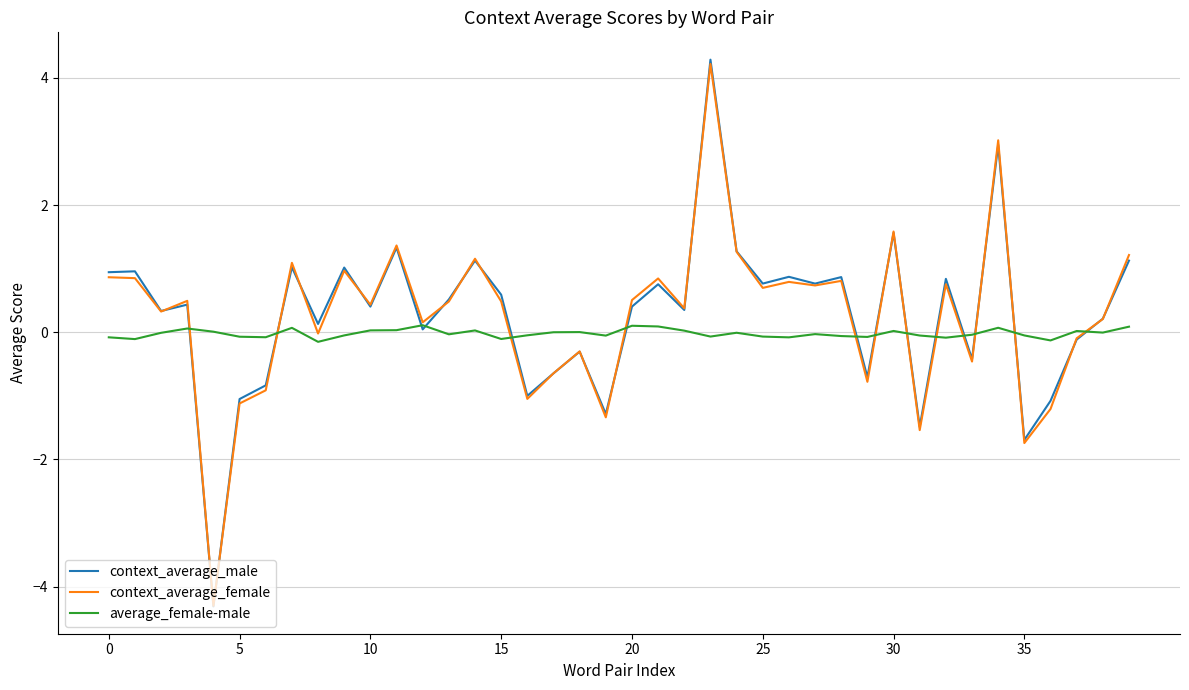

Which series has the widest spread of values?

context_average_male